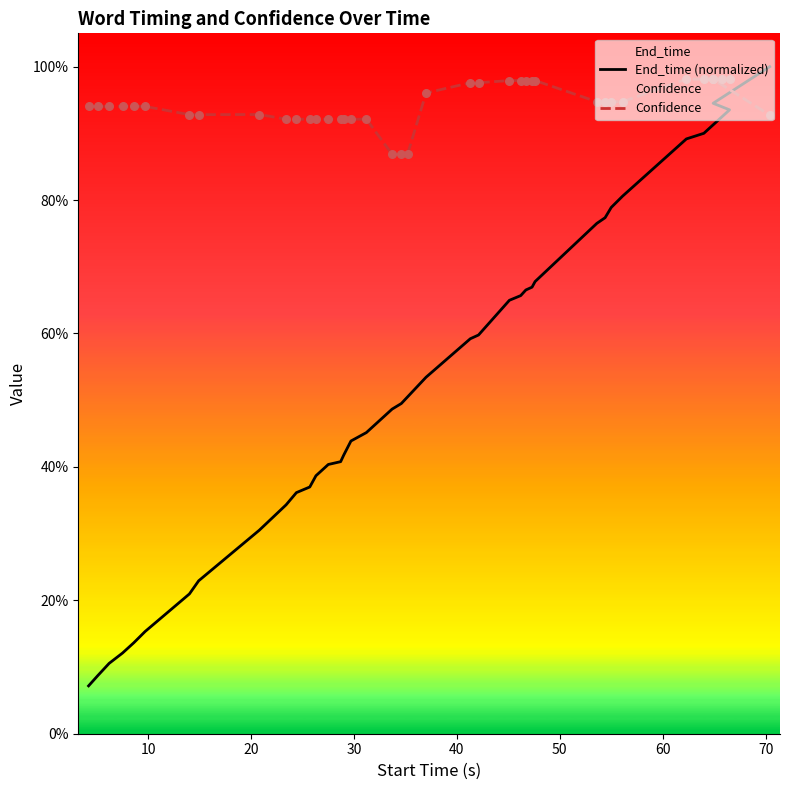

Which series contains the lowest Y value?

End_time (normalized)